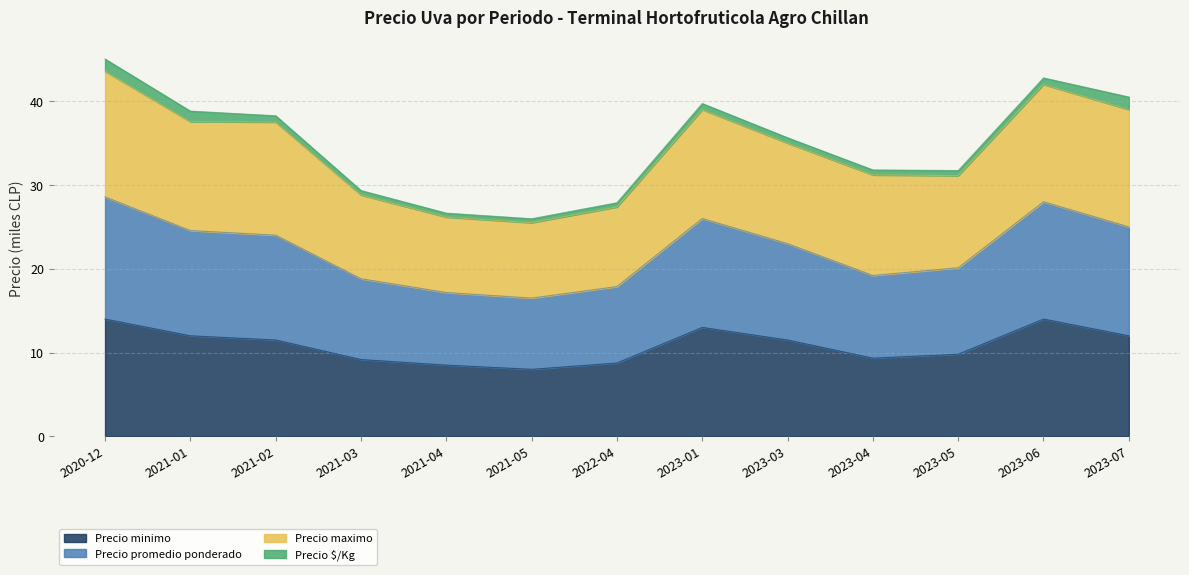

What is the highest value of the Precio minimo series?

14.0